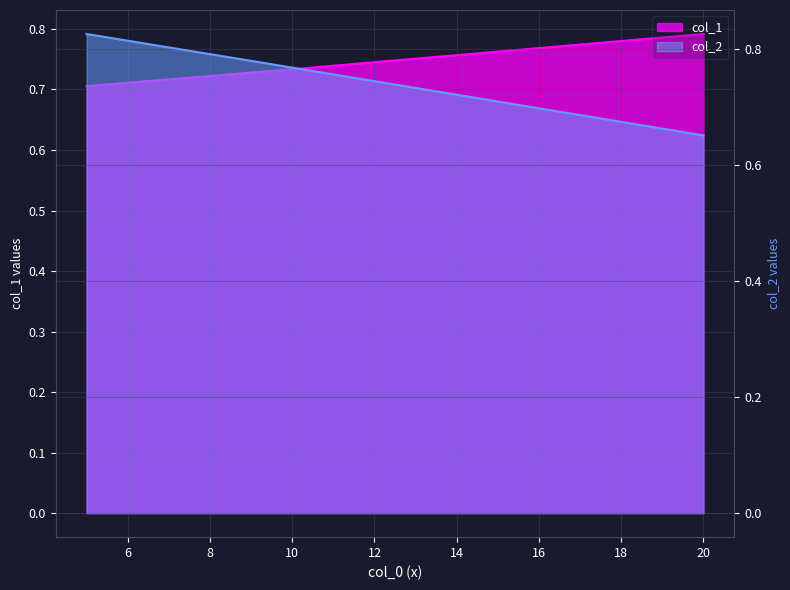

Reading left to right, what are all the values shown in this chart?

col_1: 0.7	0.7	0.8
col_2: 0.8	0.8	0.7